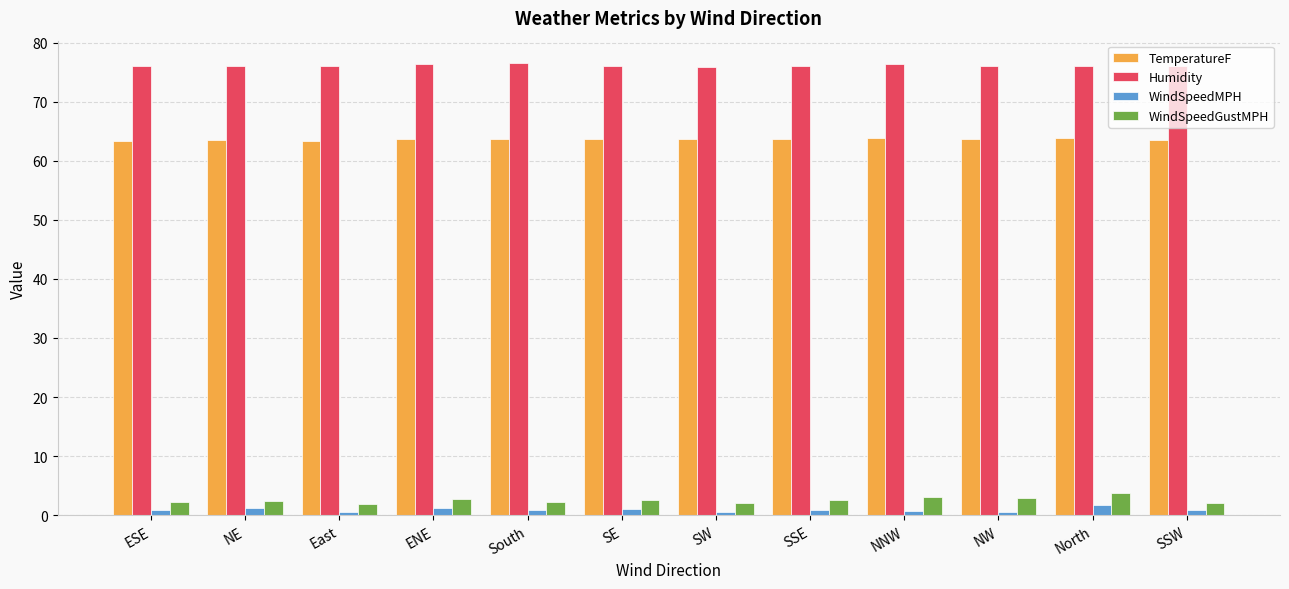

What is the average value of the TemperatureF series?

63.6